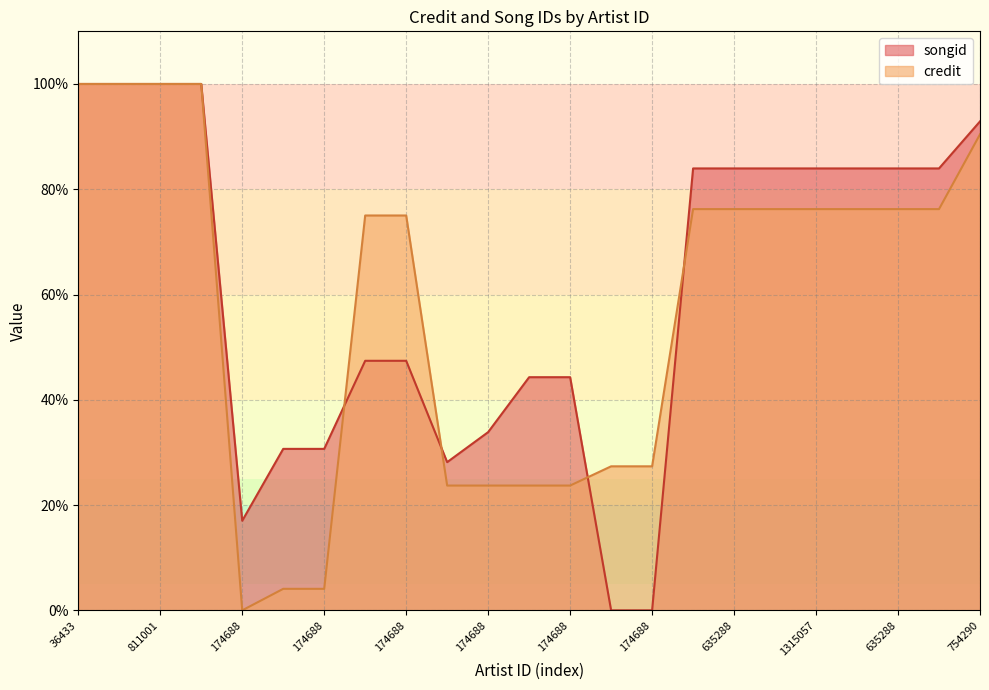

At which category is the sum across all series the highest?

36433